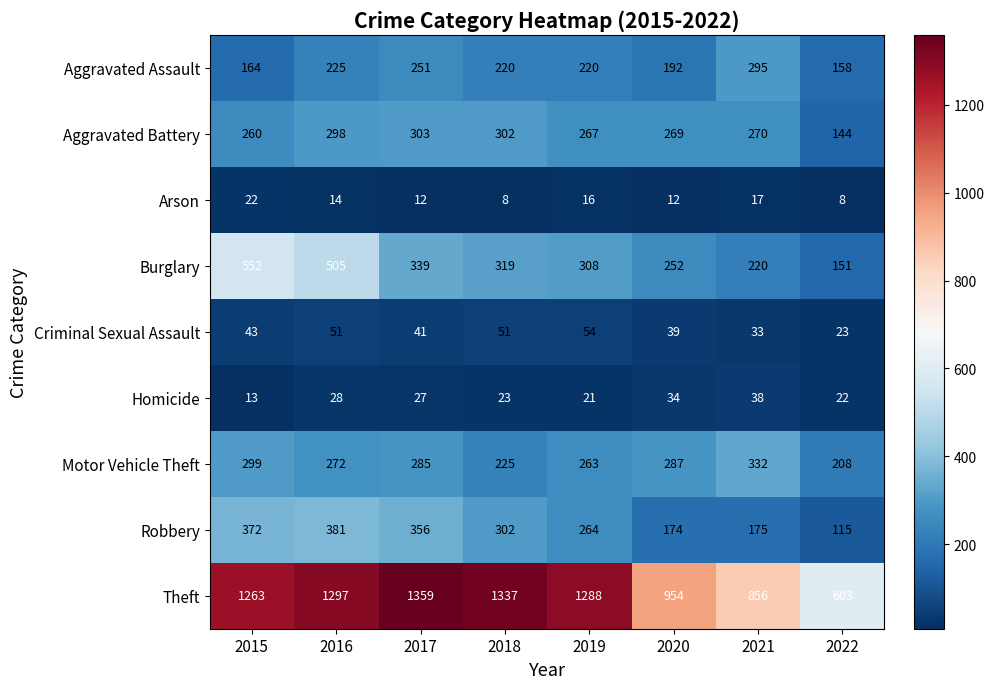

Is it true that Aggravated Assault equals 394 at 2016?

False